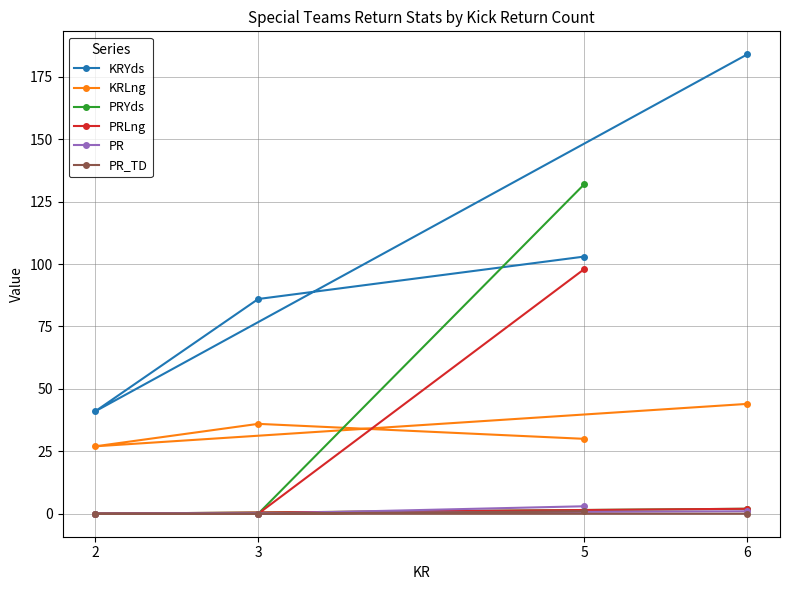

What is the approximate value of PRYds at 6?

2